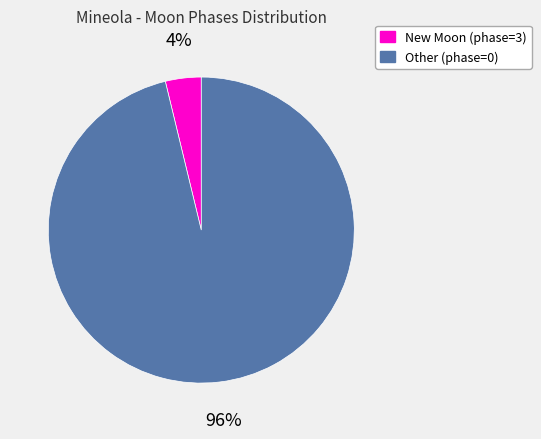

Between New Moon (phase=3) and Other (phase=0), which is larger?

Other (phase=0)